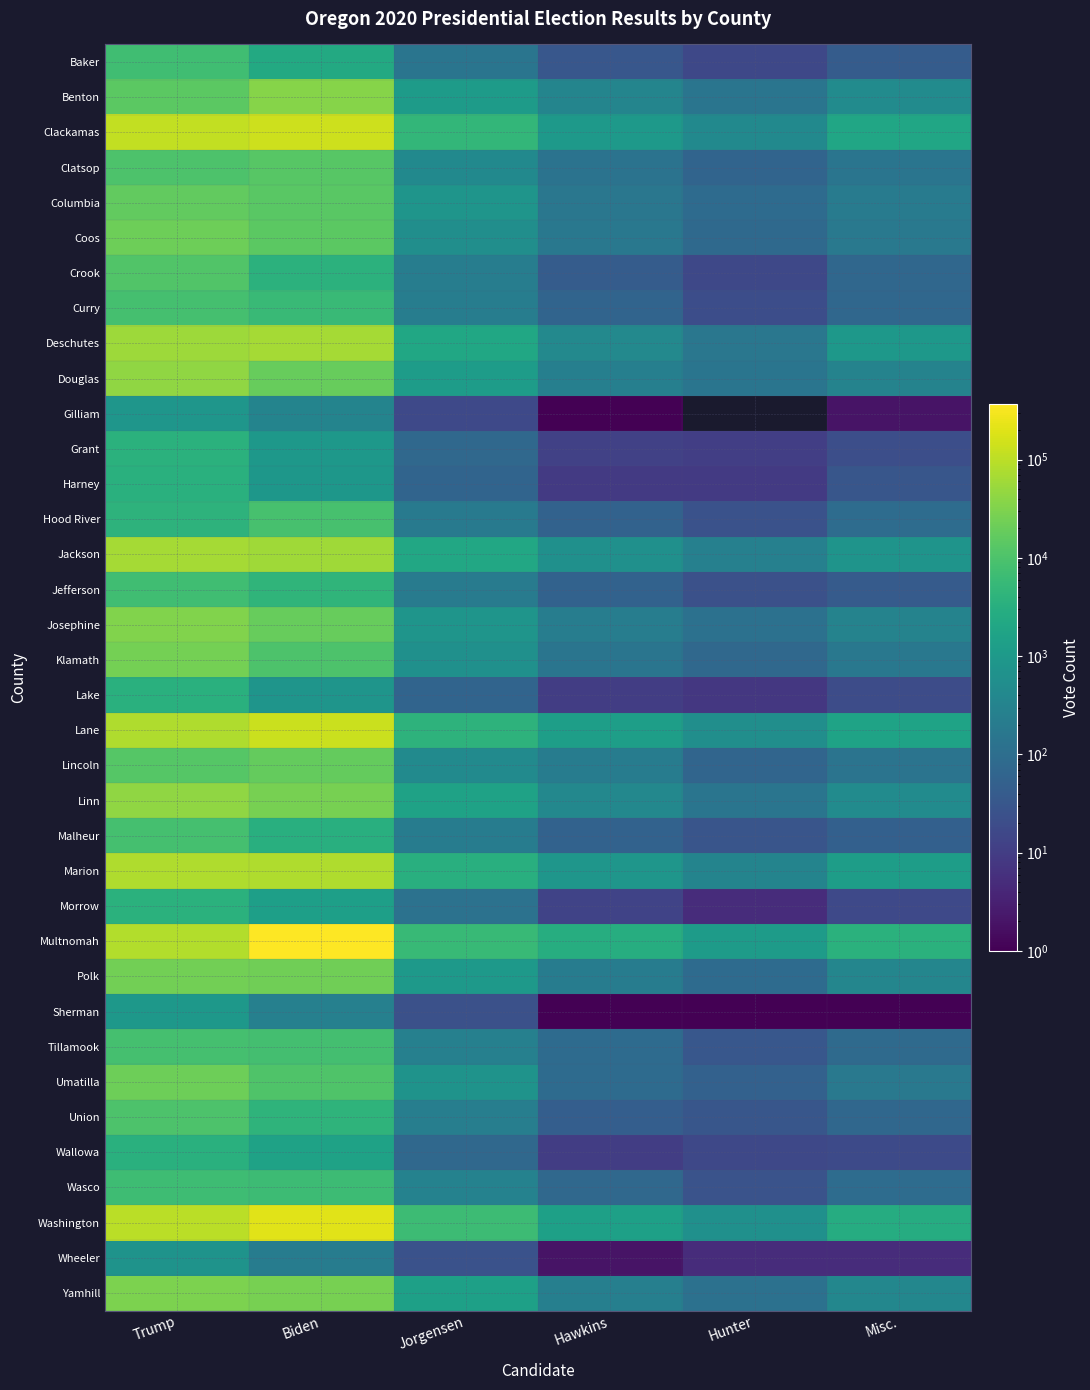

Reading right to left, extract all data points from this chart.

Baker: Misc.=41	Hunter=16	Hawkins=33	Jorgensen=144	Biden=2346	Trump=7352
Benton: Misc.=474	Hunter=143	Hawkins=335	Jorgensen=1142	Biden=35827	Trump=14878
Clackamas: Misc.=1951	Hunter=429	Hawkins=1011	Jorgensen=4736	Biden=139043	Trump=110509
Clatsop: Misc.=146	Hunter=63	Hawkins=130	Jorgensen=437	Biden=12916	Trump=10218
Columbia: Misc.=204	Hunter=87	Hawkins=158	Jorgensen=787	Biden=13835	Trump=17150
Coos: Misc.=179	Hunter=81	Hawkins=171	Jorgensen=572	Biden=14243	Trump=21829
Crook: Misc.=71	Hunter=16	Hawkins=42	Jorgensen=231	Biden=3801	Trump=11287
Curry: Misc.=71	Hunter=21	Hawkins=63	Jorgensen=228	Biden=6058	Trump=8484
Deschutes: Misc.=950	Hunter=157	Hawkins=422	Jorgensen=2097	Biden=65962	Trump=55646
Douglas: Misc.=306	Hunter=145	Hawkins=258	Jorgensen=1182	Biden=19160	Trump=43298
Gilliam: Misc.=2	Hunter=0	Hawkins=1	Jorgensen=17	Biden=324	Trump=834
Grant: Misc.=22	Hunter=11	Hawkins=12	Jorgensen=77	Biden=929	Trump=3545
Harney: Misc.=31	Hunter=9	Hawkins=9	Jorgensen=63	Biden=894	Trump=3475
Hood River: Misc.=92	Hunter=25	Hawkins=55	Jorgensen=199	Biden=8764	Trump=3955
Jackson: Misc.=744	Hunter=269	Hawkins=637	Jorgensen=2168	Biden=59478	Trump=63869
Jefferson: Misc.=40	Hunter=24	Hawkins=57	Jorgensen=210	Biden=4393	Trump=7189
Josephine: Misc.=301	Hunter=120	Hawkins=223	Jorgensen=795	Biden=18451	Trump=31751
Klamath: Misc.=170	Hunter=77	Hawkins=146	Jorgensen=637	Biden=10388	Trump=25308
Lake: Misc.=20	Hunter=8	Hawkins=10	Jorgensen=63	Biden=792	Trump=3470
Lane: Misc.=1727	Hunter=569	Hawkins=1349	Jorgensen=3906	Biden=134366	Trump=80336
Lincoln: Misc.=140	Hunter=65	Hawkins=214	Jorgensen=462	Biden=17385	Trump=12460
Linn: Misc.=496	Hunter=149	Hawkins=403	Jorgensen=1594	Biden=26512	Trump=43486
Malheur: Misc.=51	Hunter=29	Hawkins=56	Jorgensen=221	Biden=3260	Trump=8187
Marion: Misc.=1226	Hunter=318	Hawkins=844	Jorgensen=3272	Biden=80872	Trump=79002
Morrow: Misc.=17	Hunter=5	Hawkins=13	Jorgensen=126	Biden=1371	Trump=3586
Multnomah: Misc.=3571	Hunter=1144	Hawkins=2974	Jorgensen=5726	Biden=367249	Trump=82995
Polk: Misc.=359	Hunter=90	Hawkins=212	Jorgensen=981	Biden=22917	Trump=23732
Sherman: Misc.=1	Hunter=1	Hawkins=1	Jorgensen=24	Biden=260	Trump=921
Tillamook: Misc.=86	Hunter=32	Hawkins=89	Jorgensen=261	Biden=8066	Trump=8354
Umatilla: Misc.=177	Hunter=54	Hawkins=90	Jorgensen=740	Biden=10707	Trump=21270
Union: Misc.=74	Hunter=31	Hawkins=46	Jorgensen=241	Biden=4254	Trump=10298
Wallowa: Misc.=18	Hunter=16	Hawkins=10	Jorgensen=76	Biden=1625	Trump=3404
Wasco: Misc.=93	Hunter=27	Hawkins=75	Jorgensen=296	Biden=6604	Trump=7035
Washington: Misc.=2856	Hunter=633	Hawkins=1426	Jorgensen=6398	Biden=209940	Trump=99073
Wheeler: Misc.=5	Hunter=5	Hawkins=2	Jorgensen=25	Biden=217	Trump=711
Yamhill: Misc.=377	Hunter=119	Hawkins=254	Jorgensen=1448	Biden=27174	Trump=29551